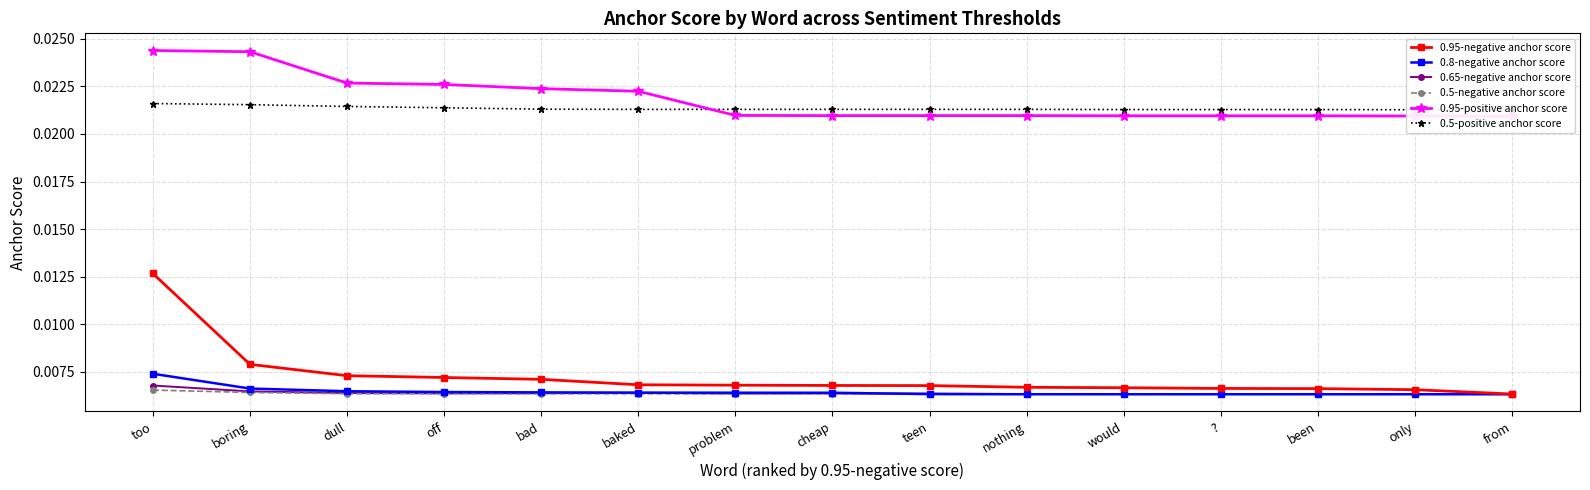

How many 0.95-negative anchor score values are between 0 and 1?

15